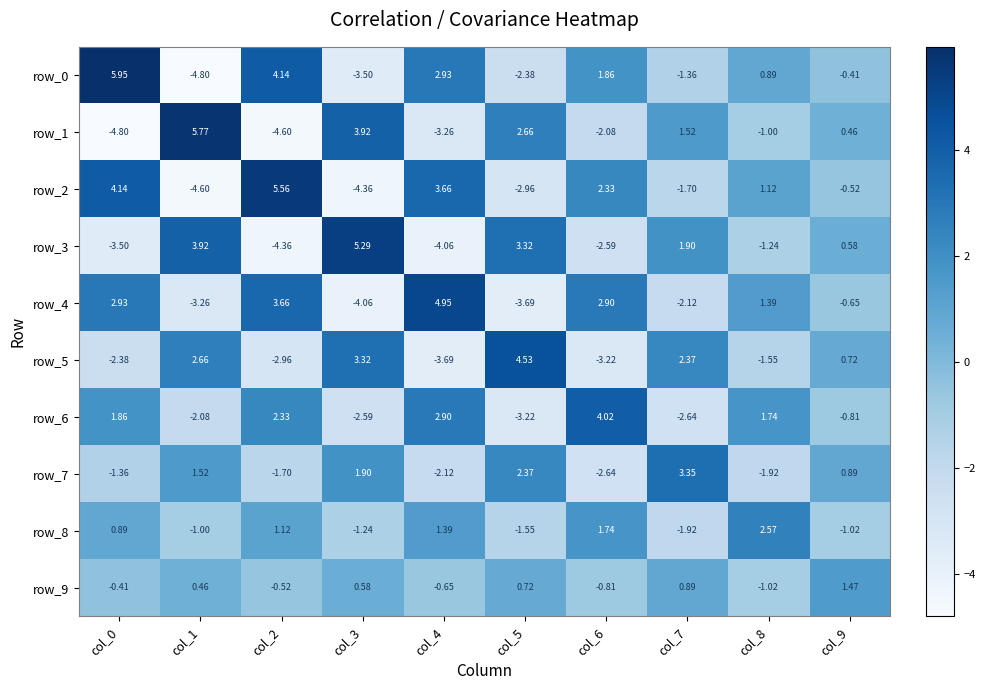

How many positive values does the row_5 series have?

5